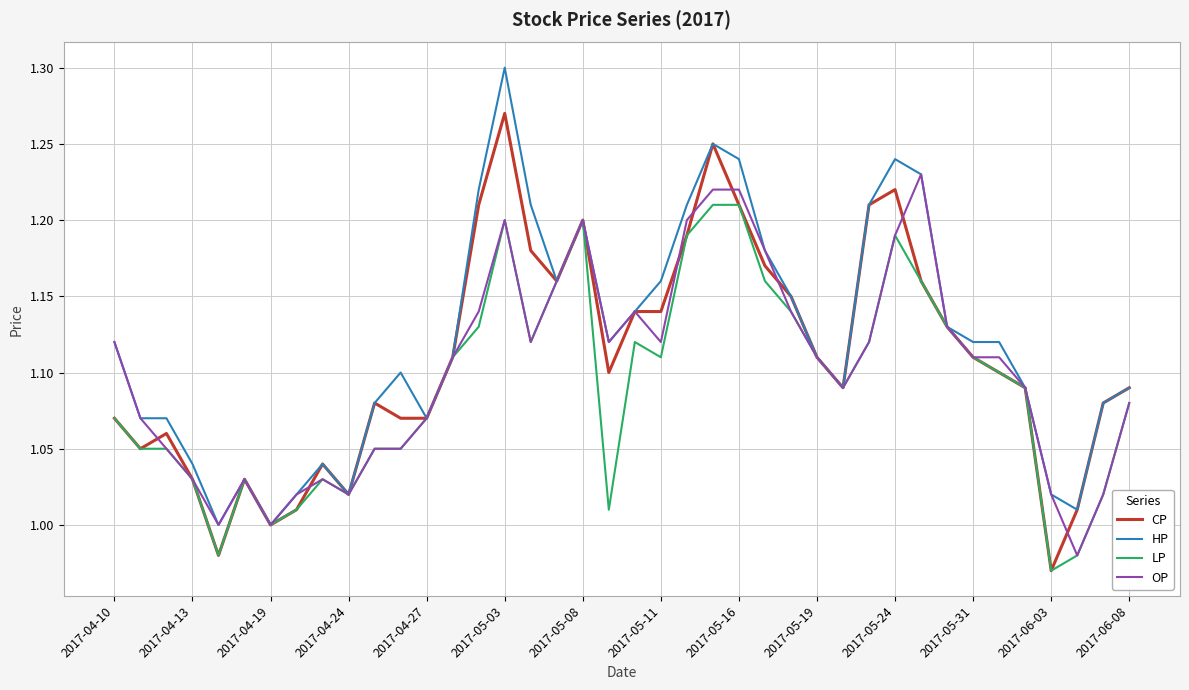

Which series ends up on top after the final intersection of OP and CP?

CP